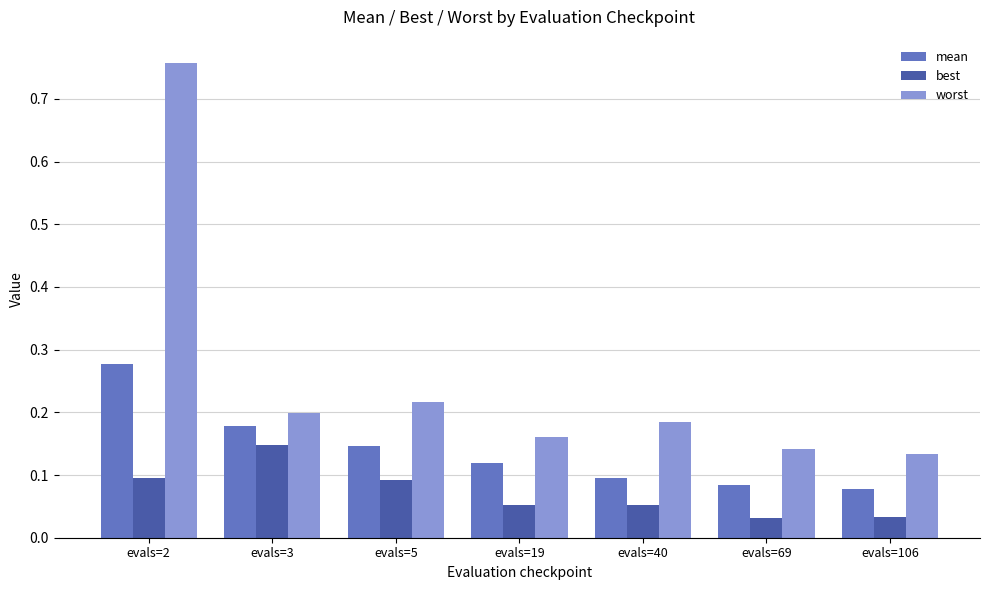

Are the bars horizontal?

No